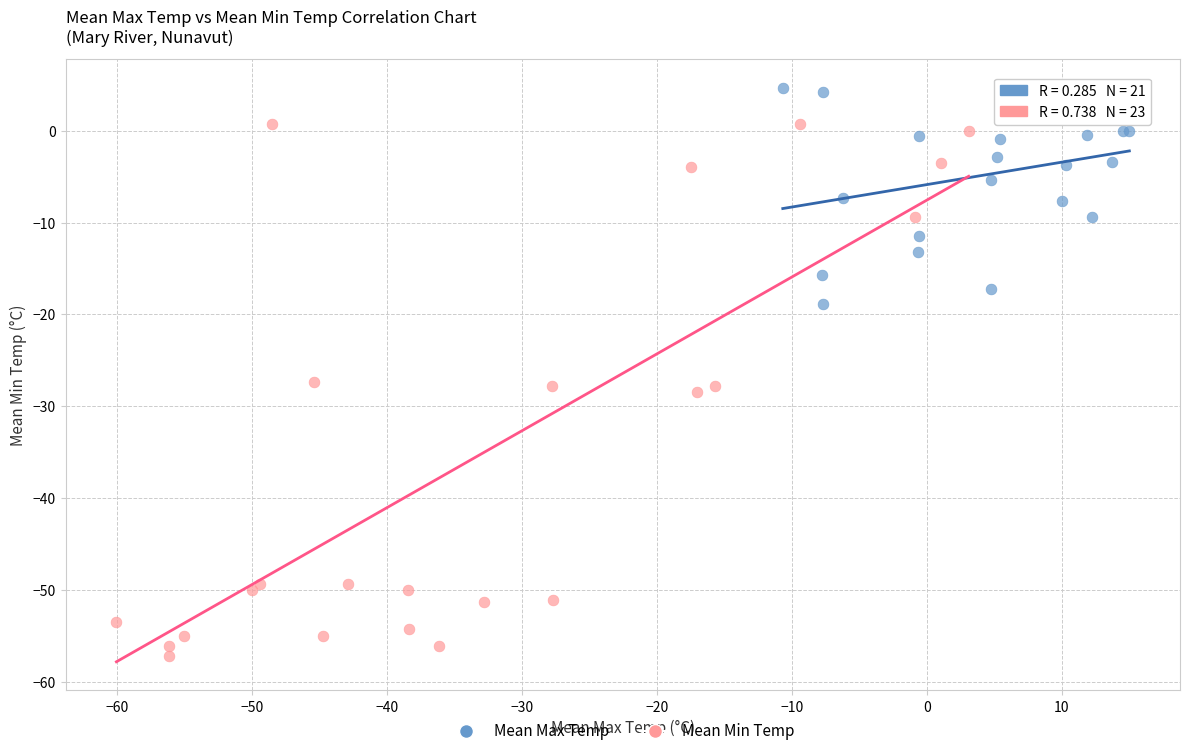

Which series has the widest spread of Y values?

Mean Min Temp